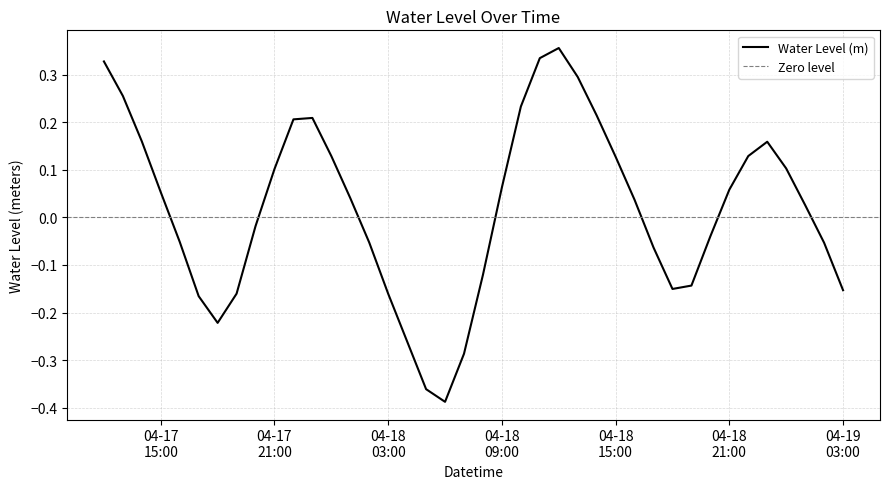

What is the label of the 8th point from the right?

2025-04-18 20:00:00